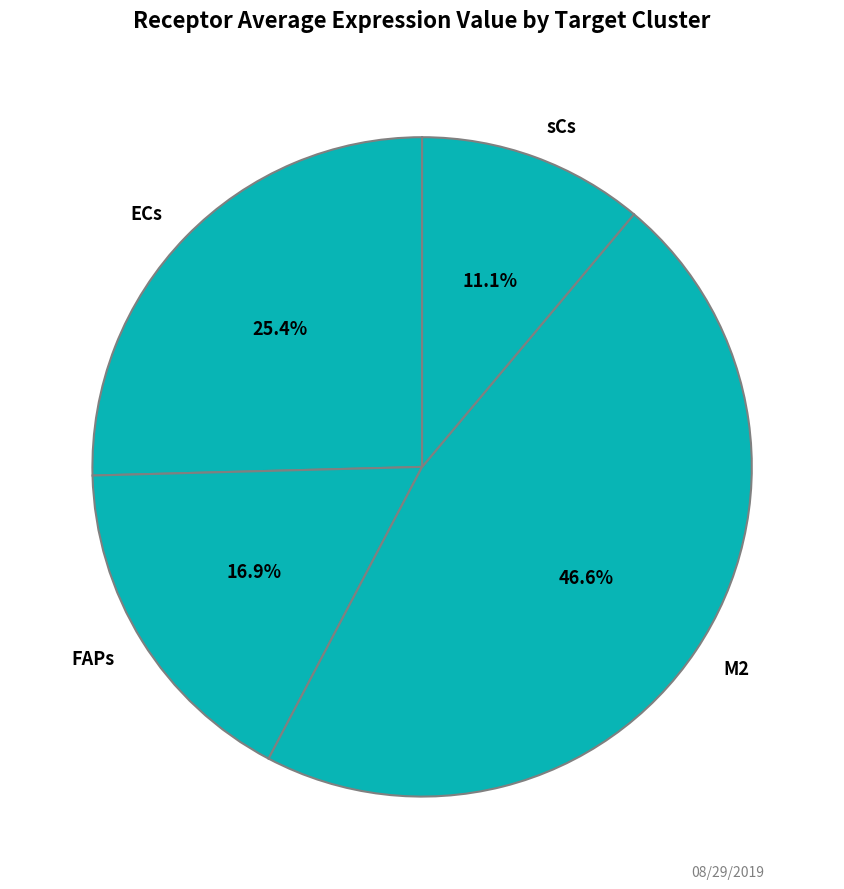

Combined, what portion of the pie is sCs and M2?

57.7%